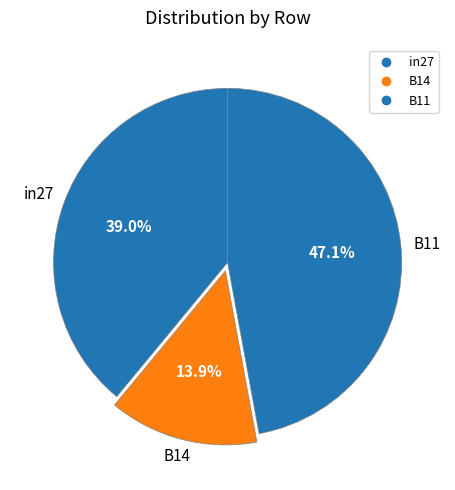

How many slices are in this pie chart?

3